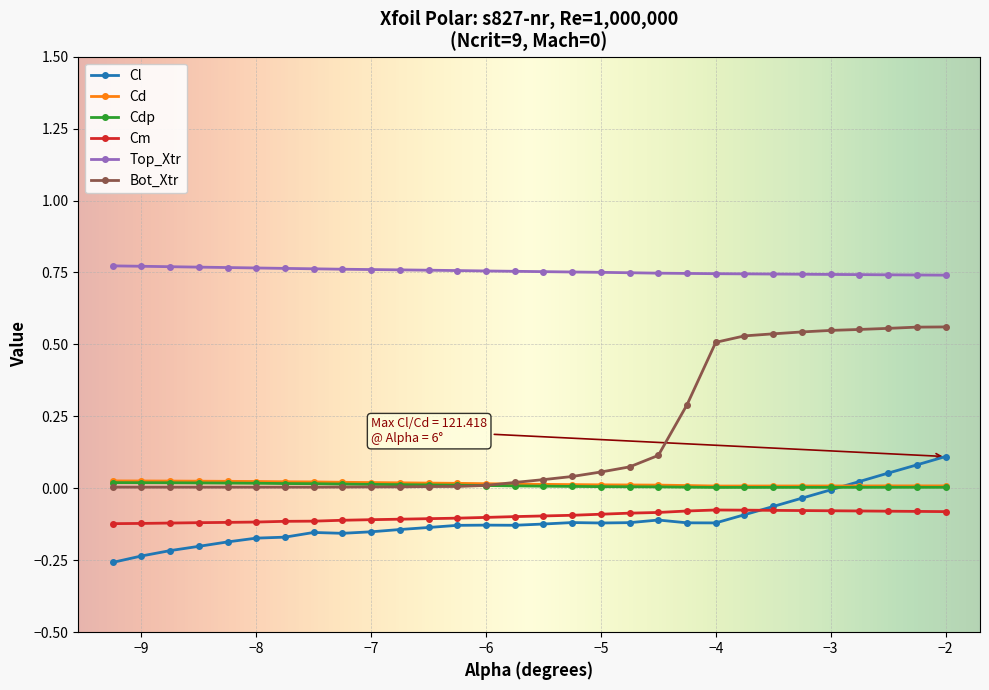

At how many categories does at least one series exceed 0?

30